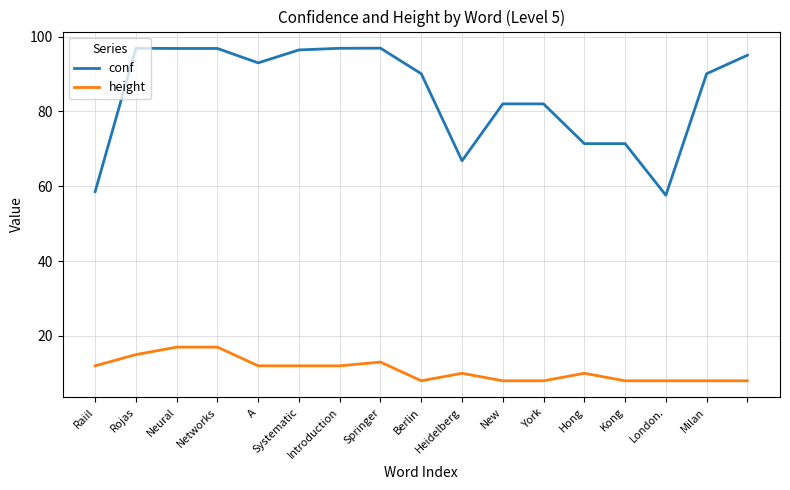

Which series has the largest total across all categories?

conf